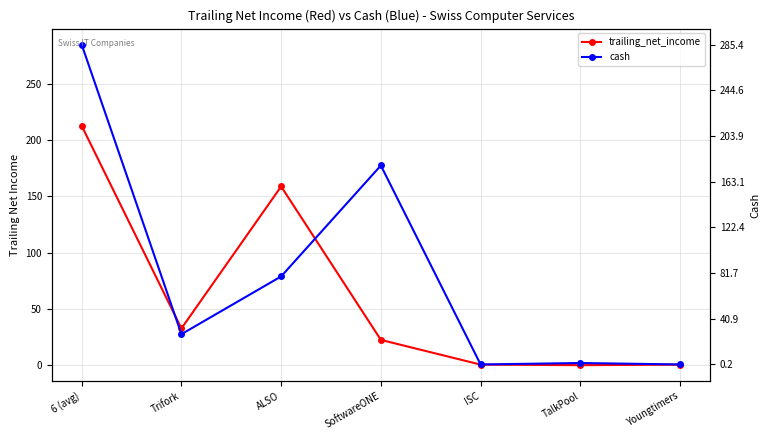

Is it true that cash equals 2.0 at TalkPool?

False